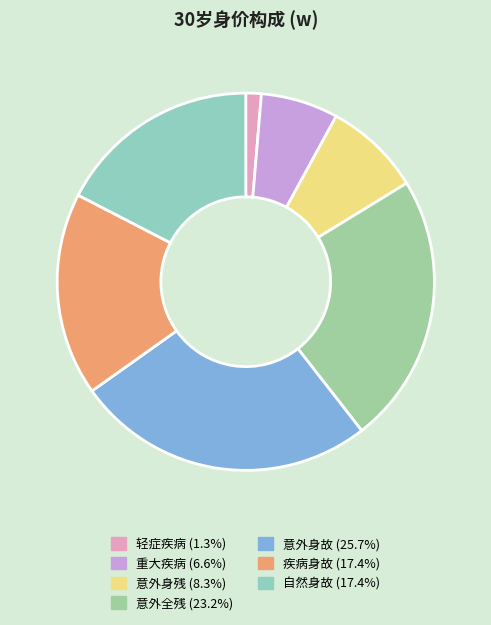

How many segments does this pie chart have?

7